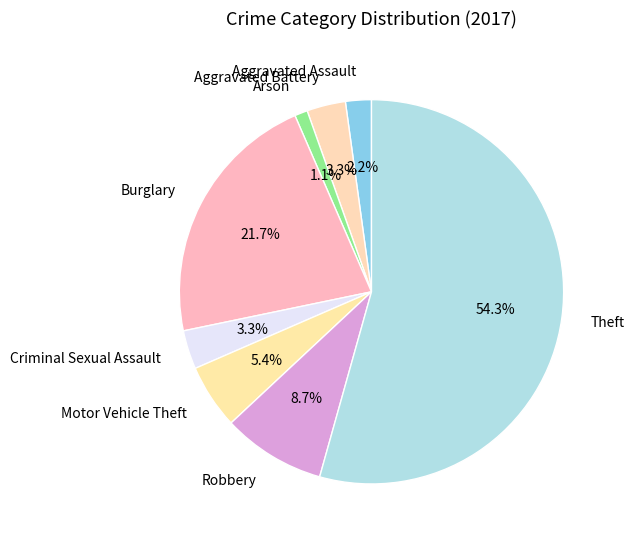

Between Theft and Aggravated Assault, which is larger?

Theft